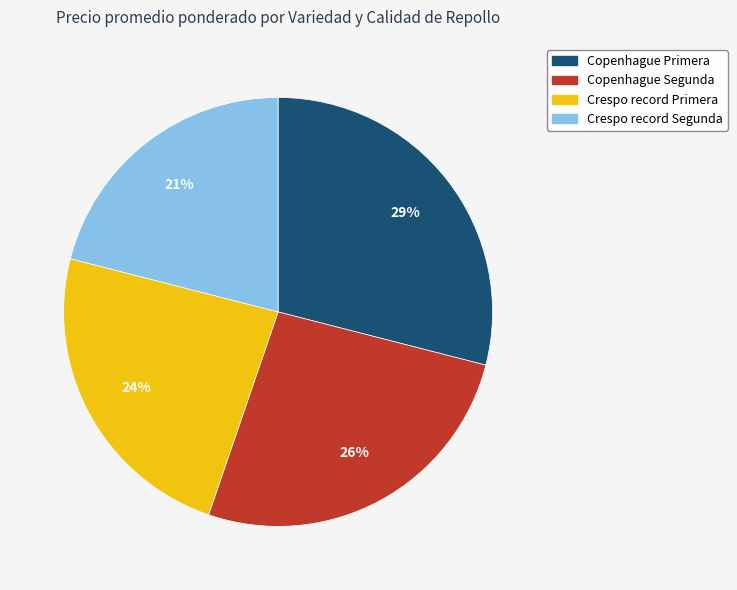

To the nearest percent, what percentage of the pie is Crespo record Segunda?

21%